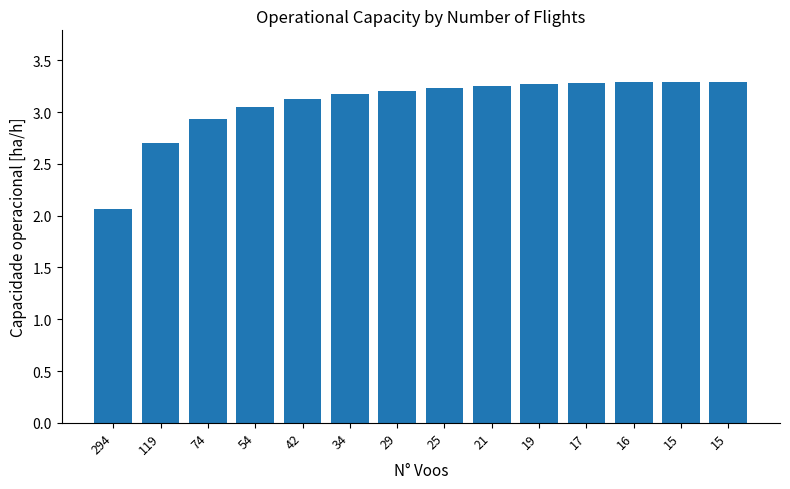

Approximately how many times larger is the value at 15 compared to 54?

1.1